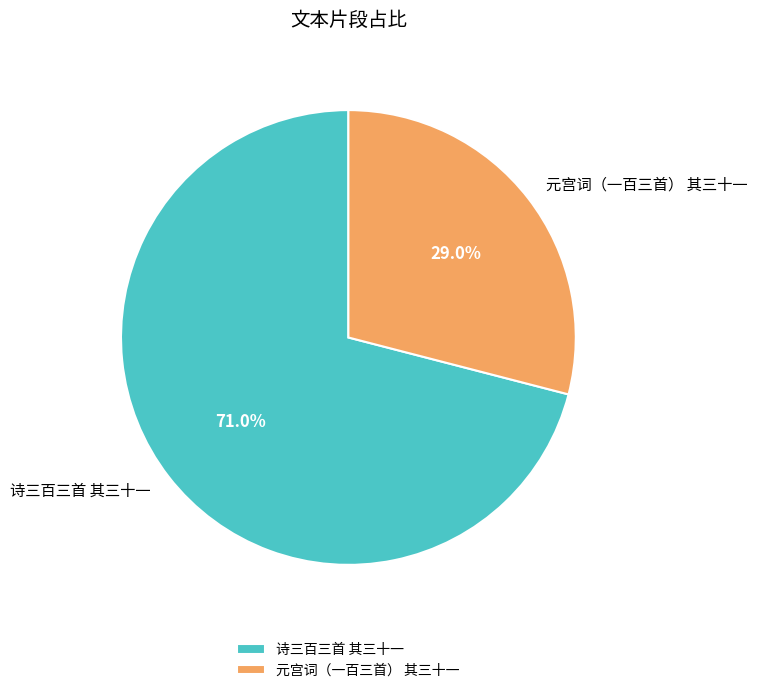

How many slices are in this pie chart?

2